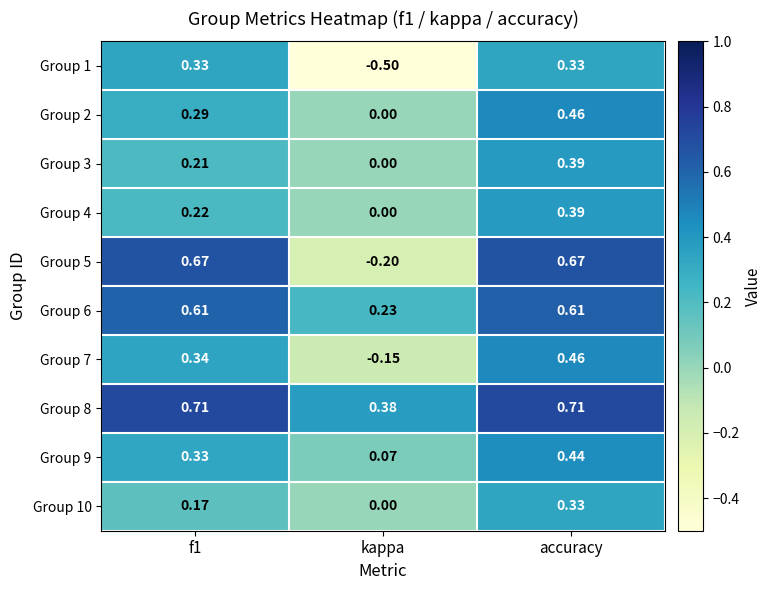

Where is Group 4 nearest to the value 0?

kappa